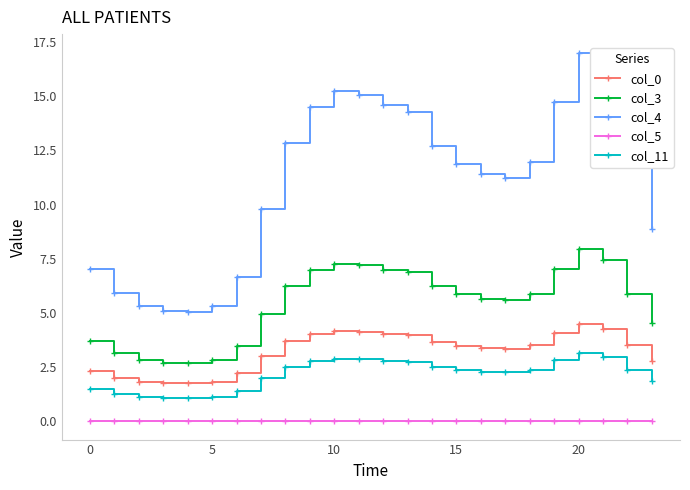

True or false: col_5 and col_11 cross at least once.

False